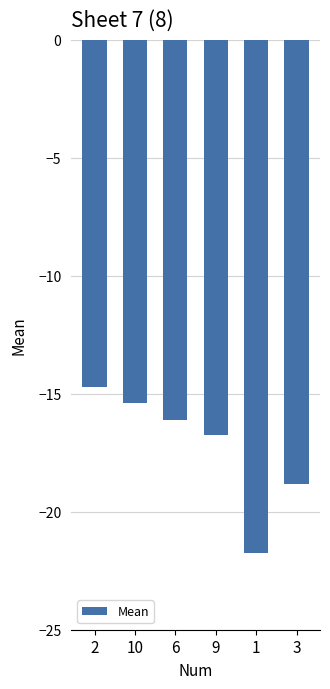

At which label is the value closest to -18?

3